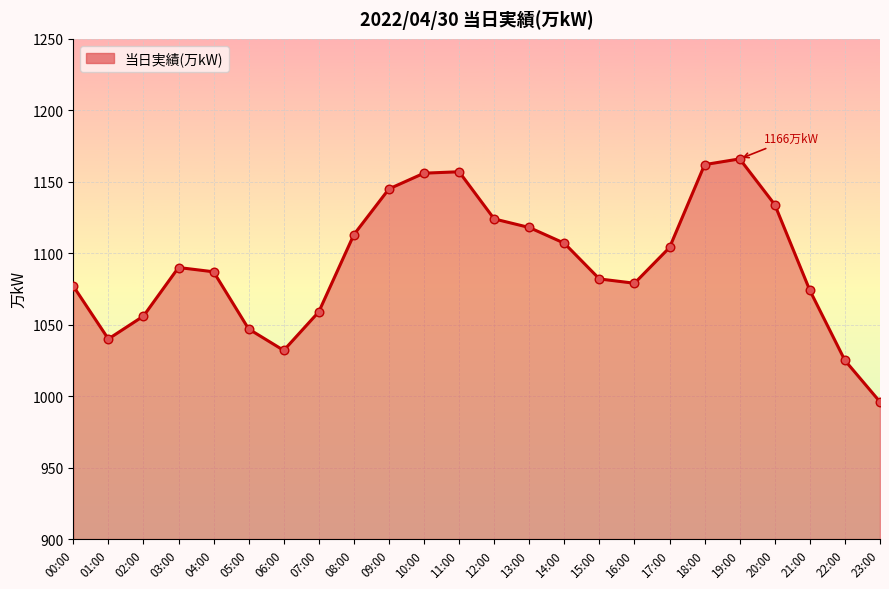

What is the change in value from 06:00 to 09:00?

+113